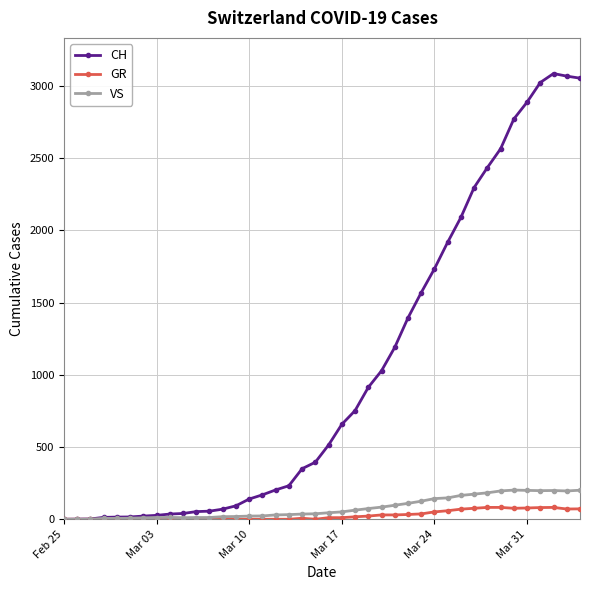

What is the average value of the GR series?

27